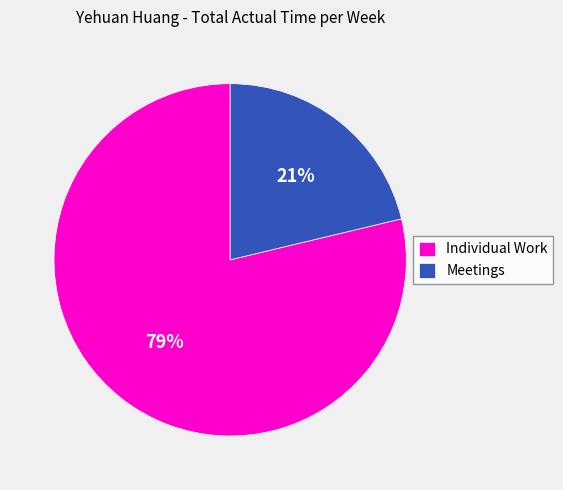

The Meetings slice represents 21% of the pie. True or false?

True